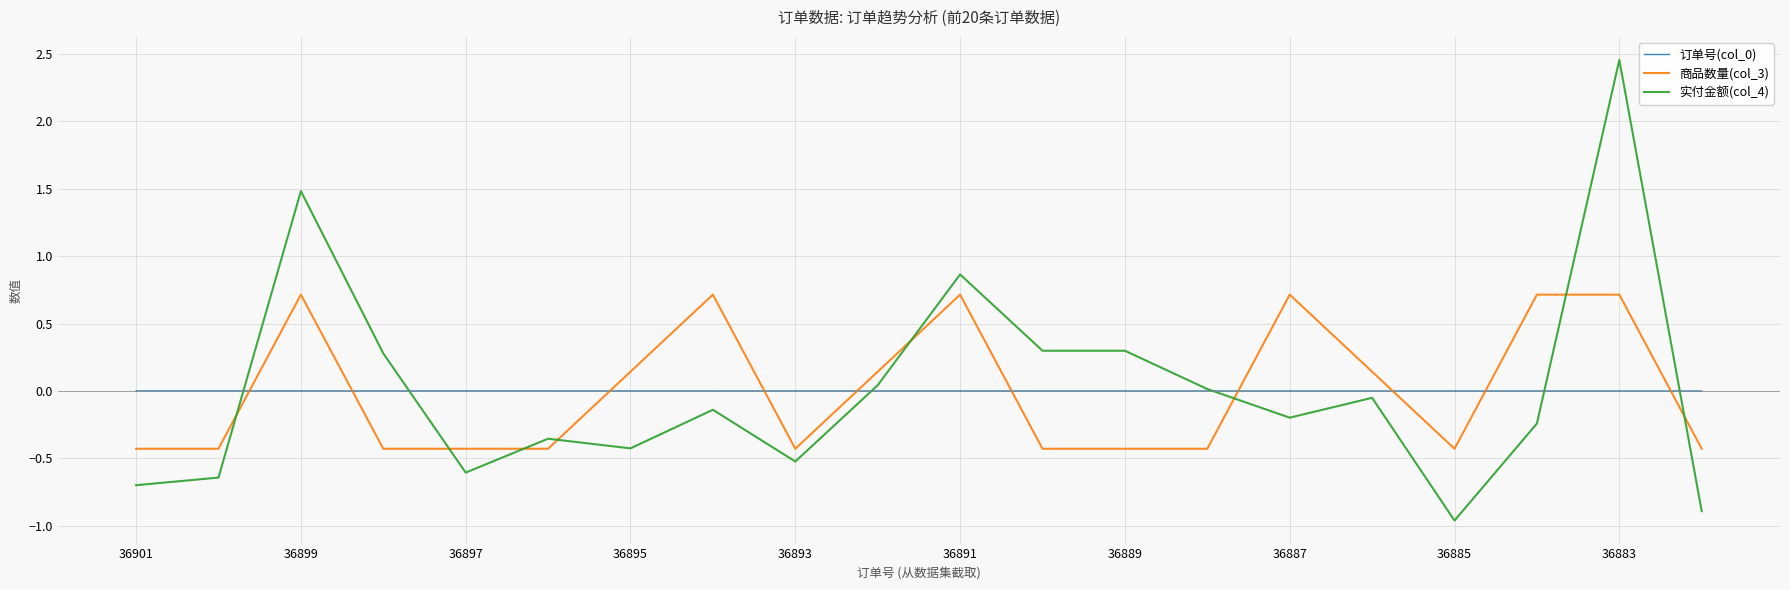

True or false: 商品数量(col_3) and 订单号(col_0) cross at least once.

True